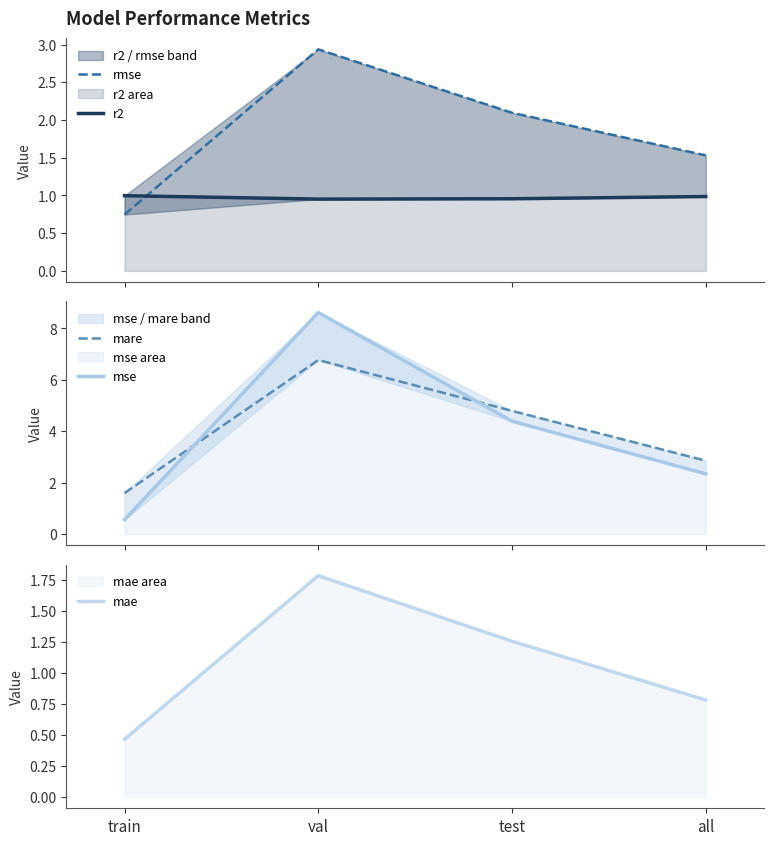

What is the maximum value shown in the chart?

8.6